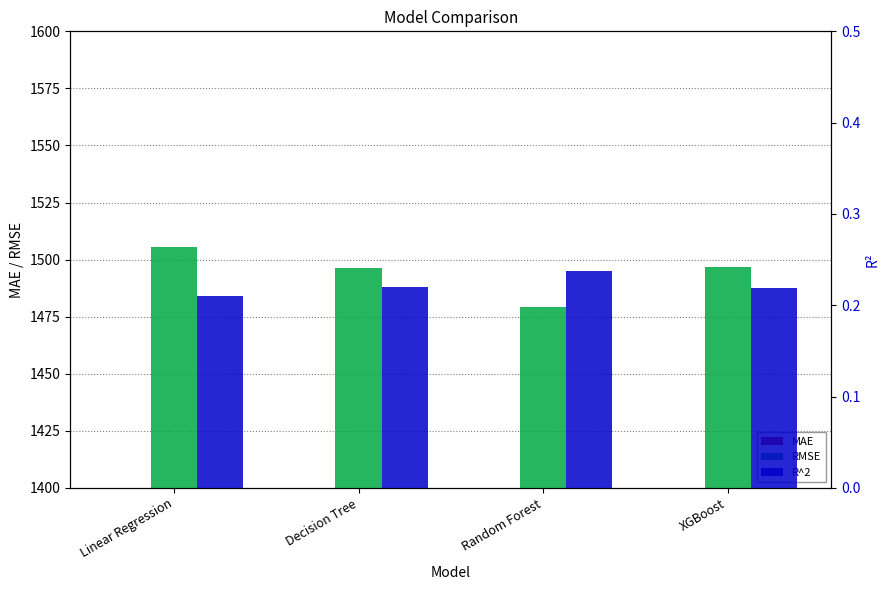

Is the value of RMSE at Random Forest greater than the value of R^2 at Decision Tree?

Yes